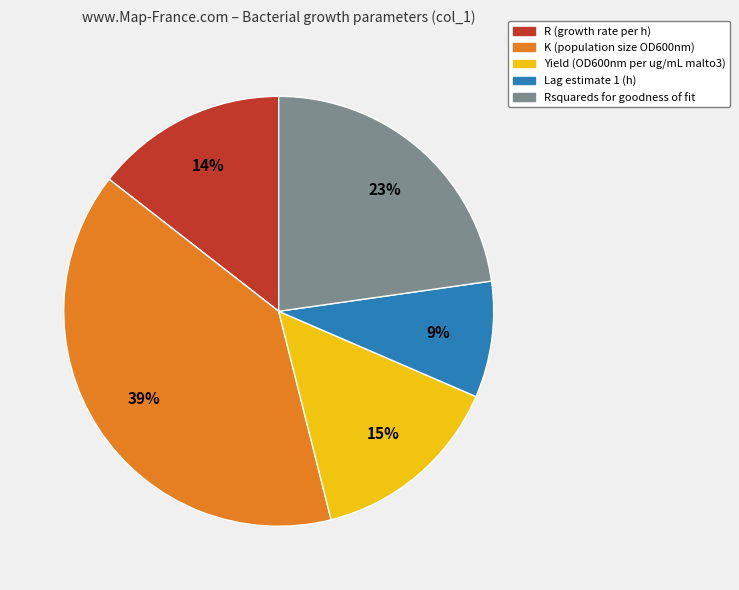

Count the number of slices in the pie.

5